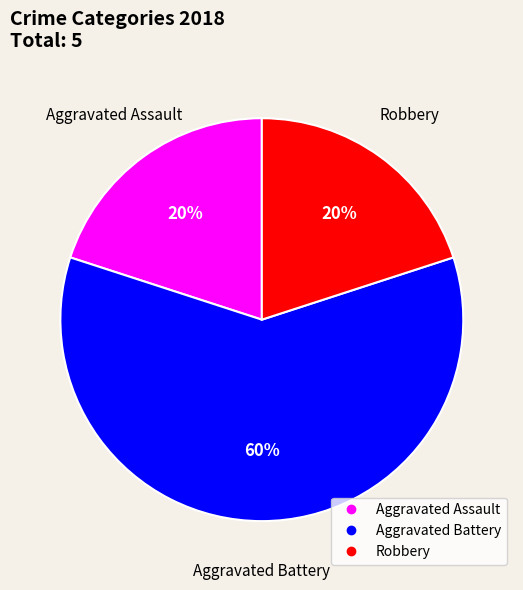

Is there any slice that represents more than half of the pie?

Yes